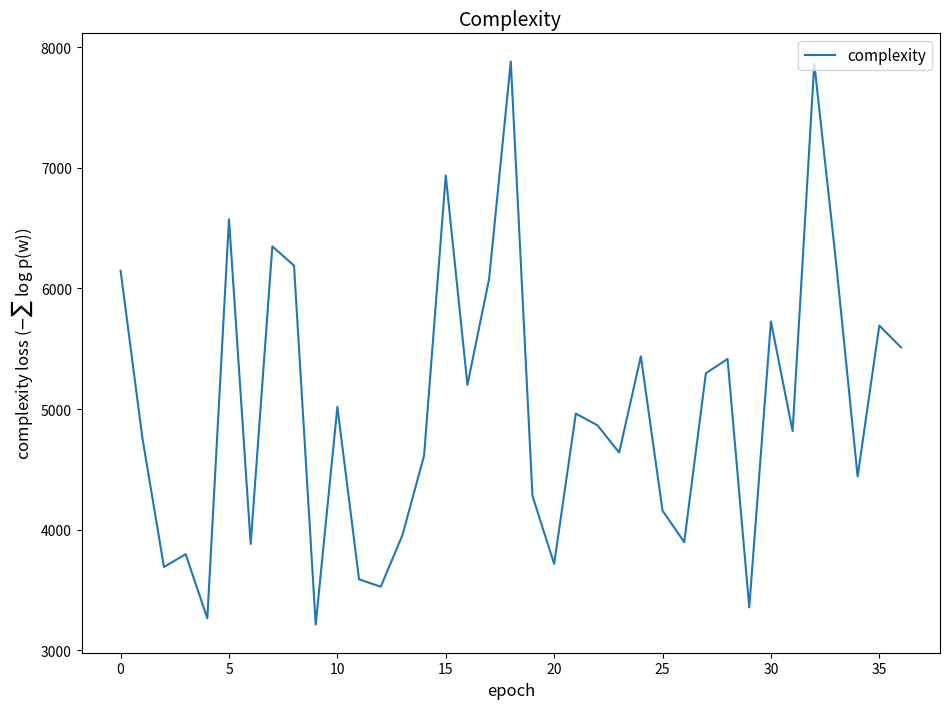

What is the sum of all values?

184956.8